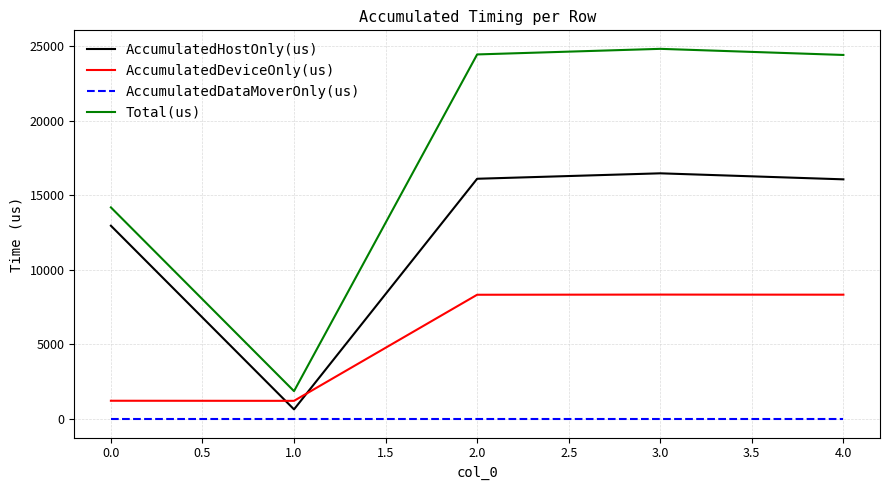

True or false: AccumulatedHostOnly(us) has more than 2 points higher than both neighbors.

False